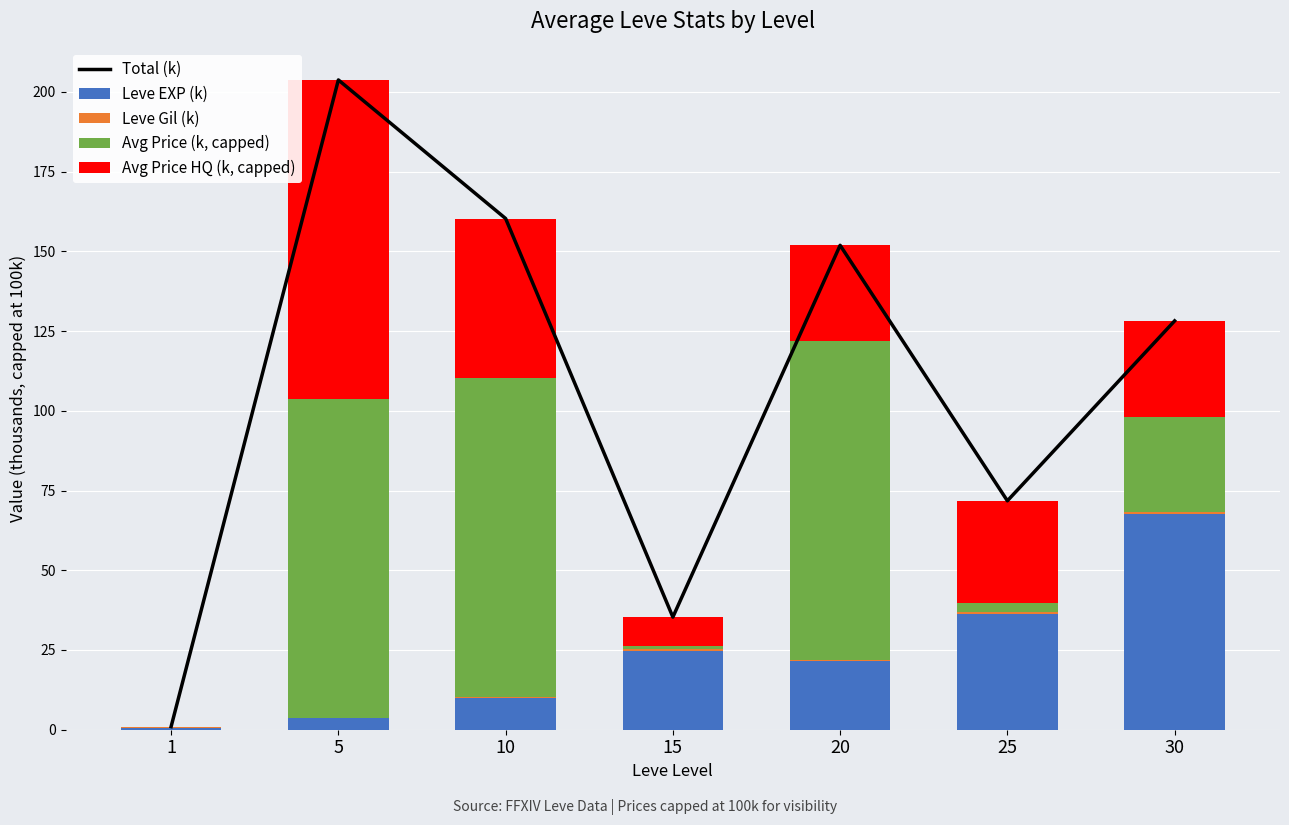

What value does the Avg Price (k, capped) series have at 20?

100.0